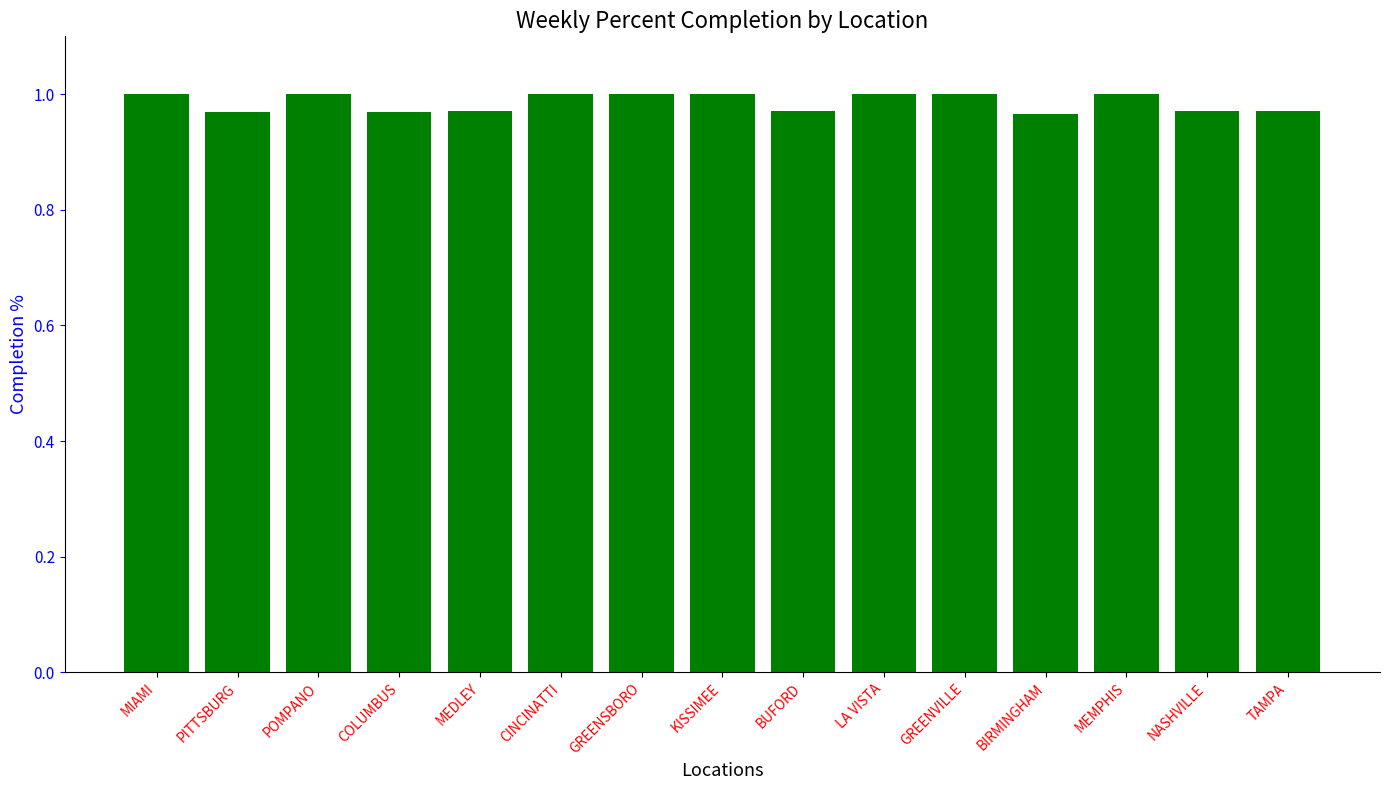

True or false: the data shows 1.6 at PITTSBURG.

False